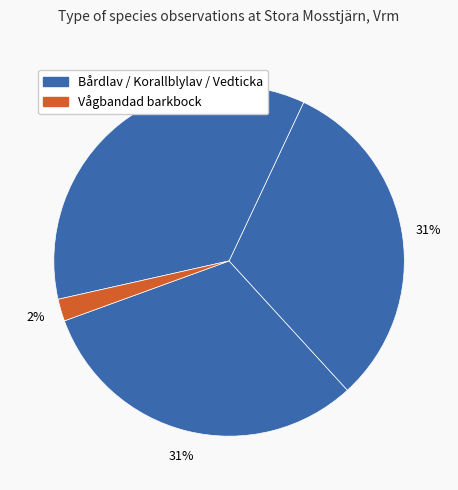

How many segments does this pie chart have?

4